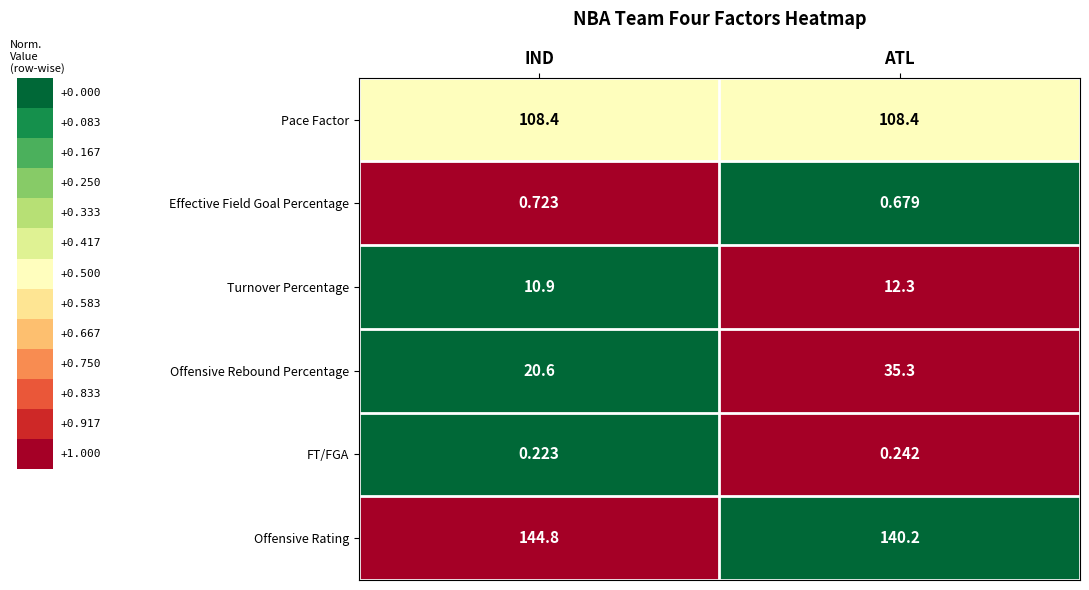

Is the value of Effective Field Goal Percentage at ATL greater than the value of Pace Factor at IND?

No